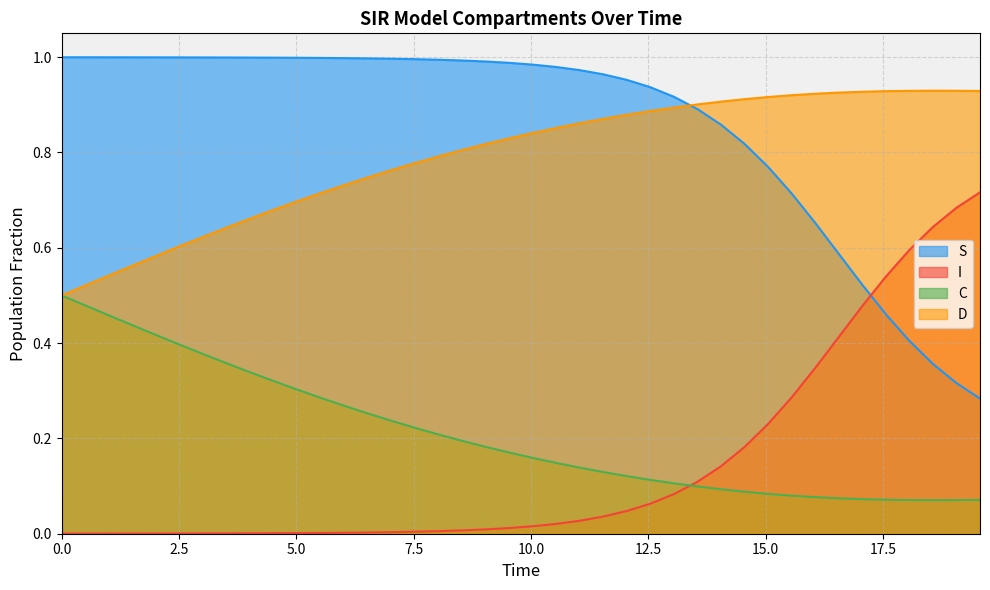

Rank the series by their maximum value, from lowest to highest.

C, I, D, S